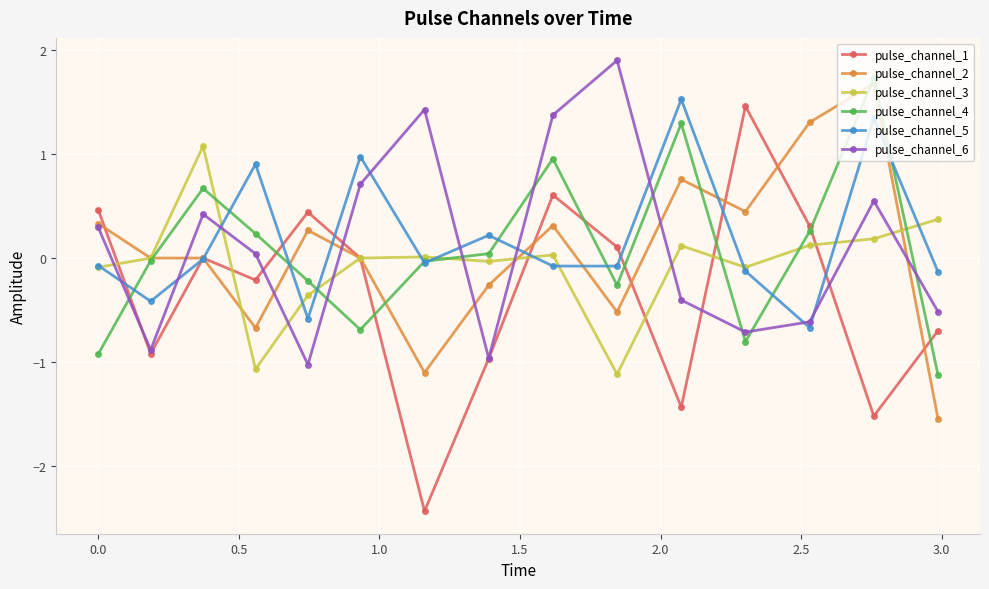

What is the value of the pulse_channel_2 point at the 1st from the left?

0.3